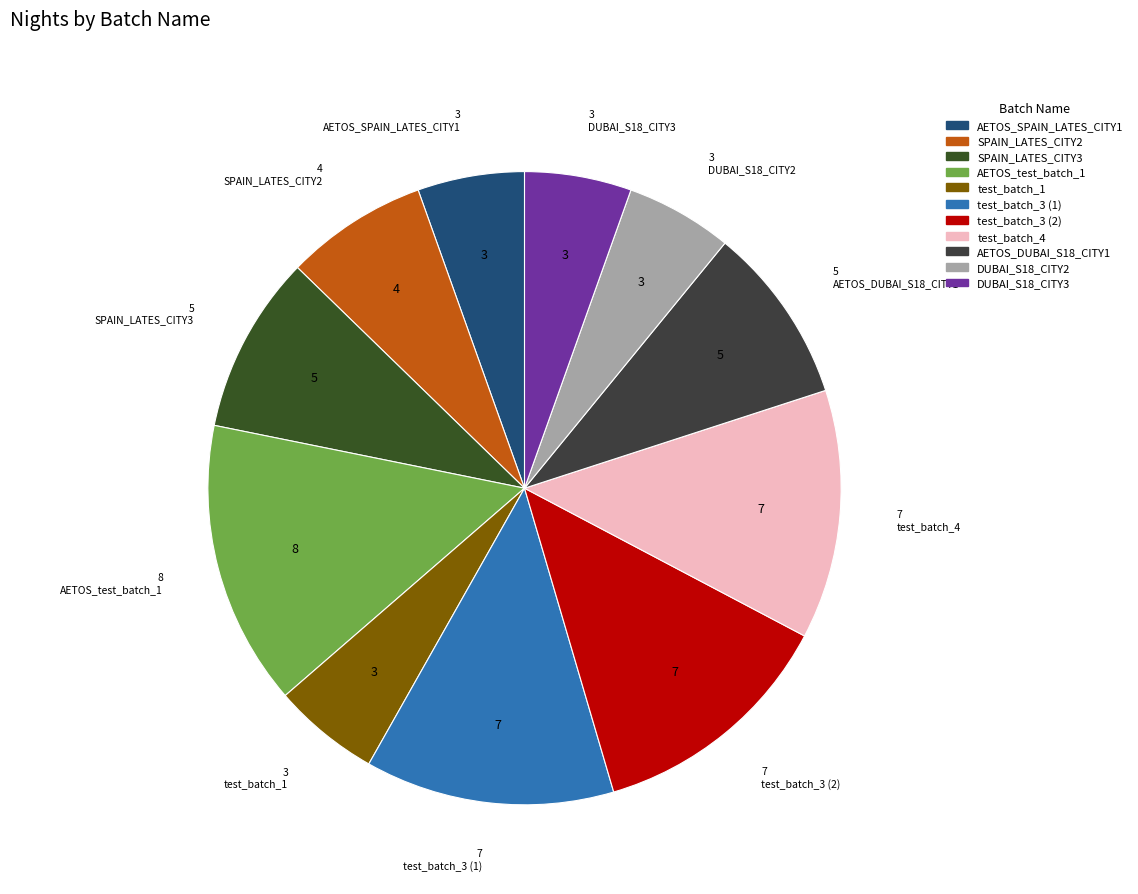

How many slices are in this pie chart?

11